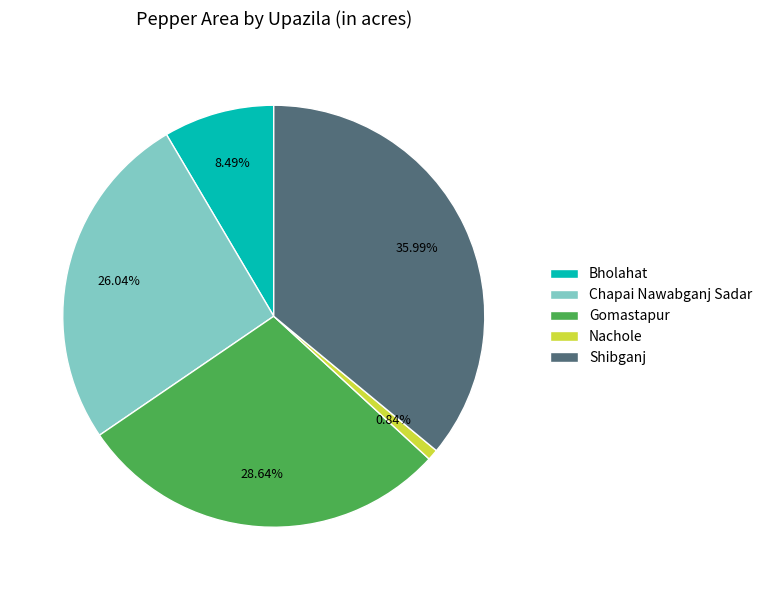

To the nearest percent, what percentage of the pie is Bholahat?

8%